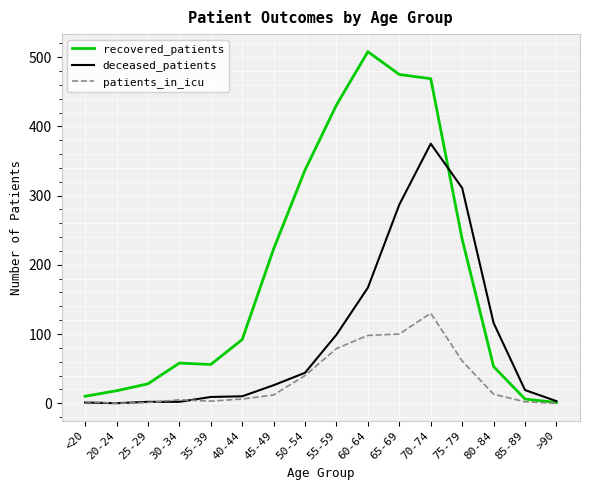

What is the sum of the patients_in_icu values at 40-44 and <20?

8